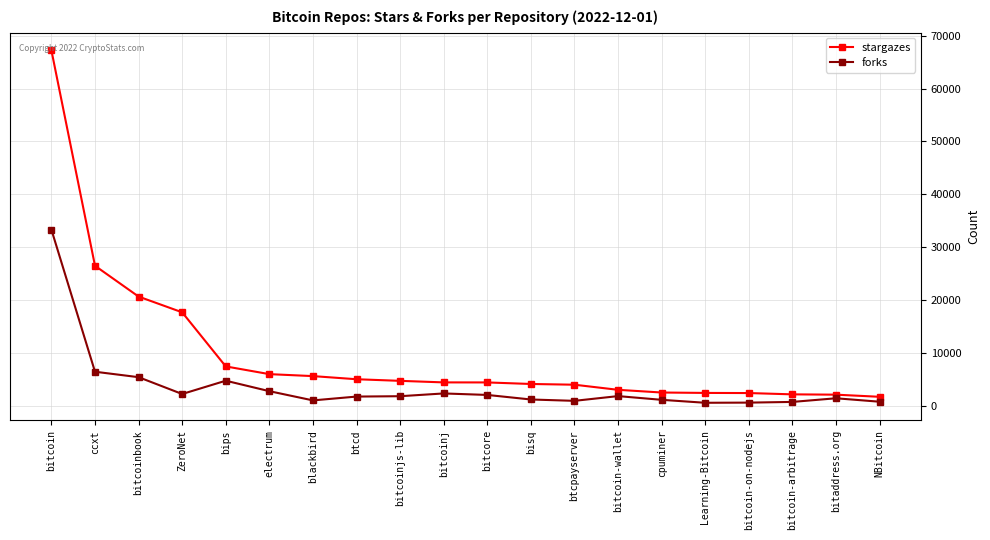

In forks, how many points are lower than both neighbors (excluding endpoints)?

4